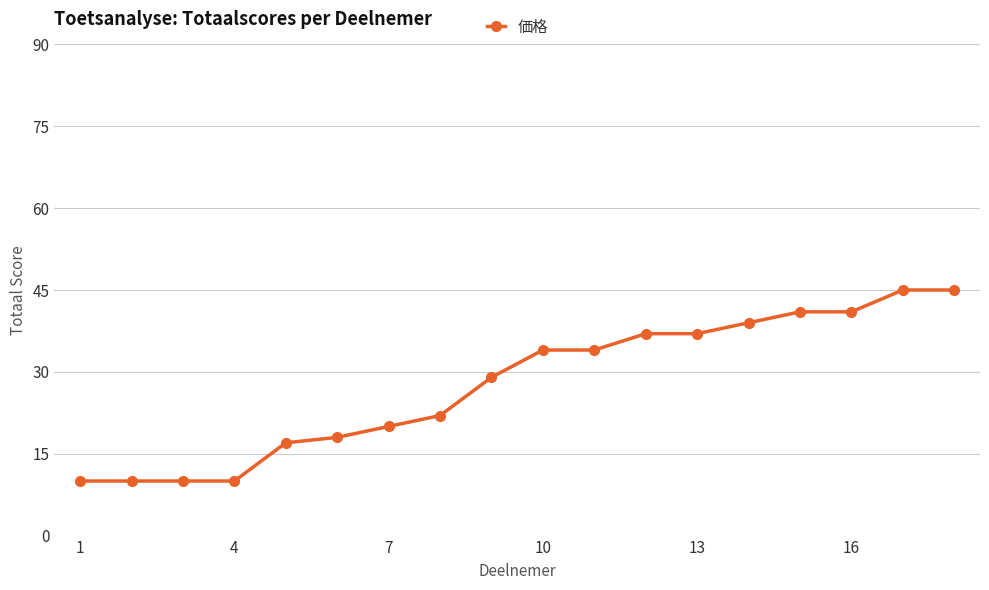

What is the value of the 8th point from the left?

22